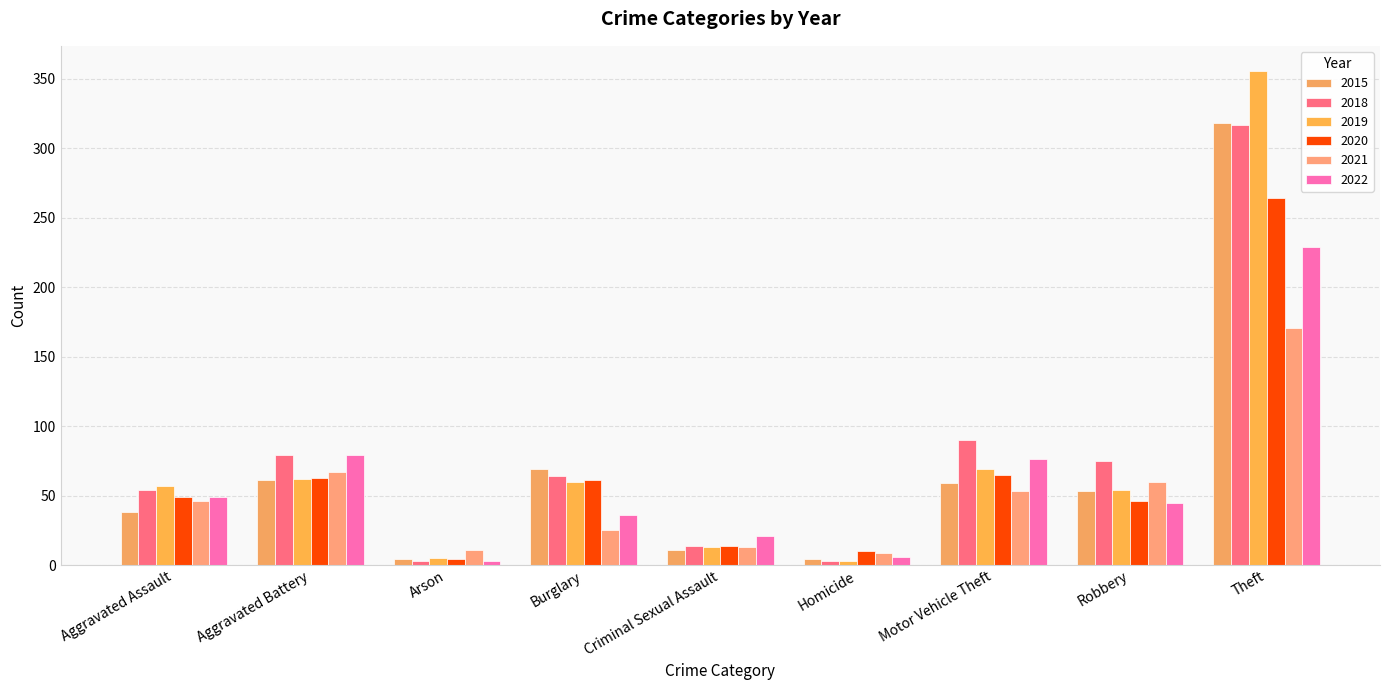

At how many categories does at least one series exceed 298?

1